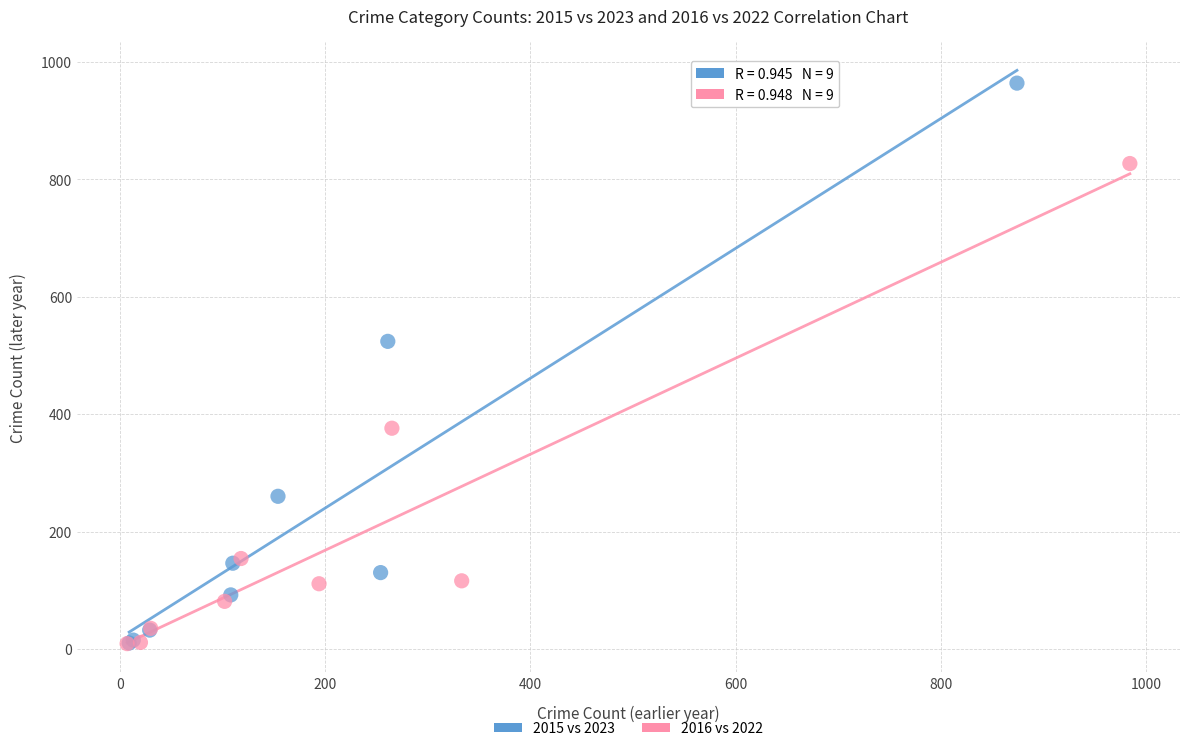

Which series has the largest Y range (max minus min)?

2015 vs 2023